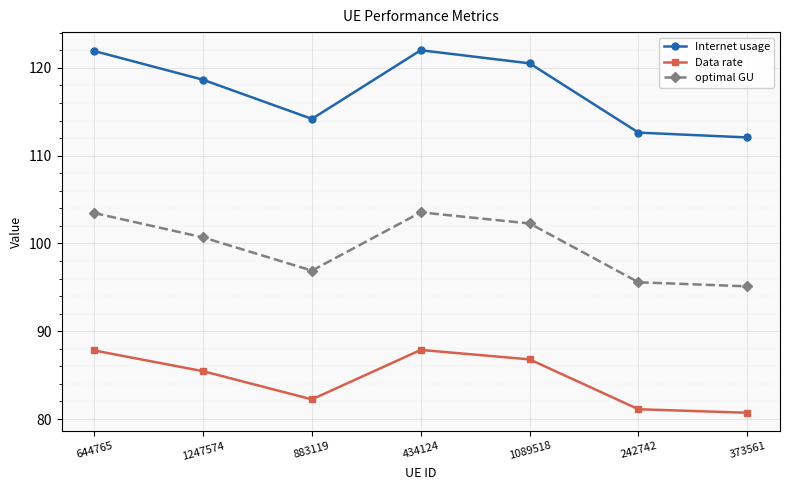

List the series in order of their peak value, lowest first.

Data rate, optimal GU, Internet usage